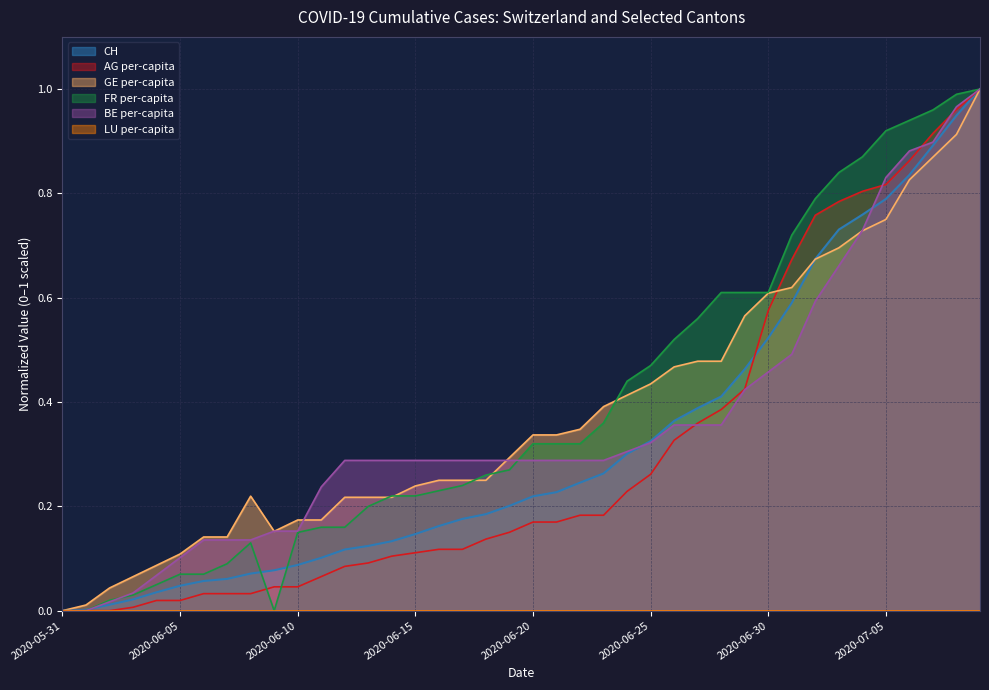

Where do BE_pc and GE_pc first cross each other?

2020-06-08 and 2020-06-09